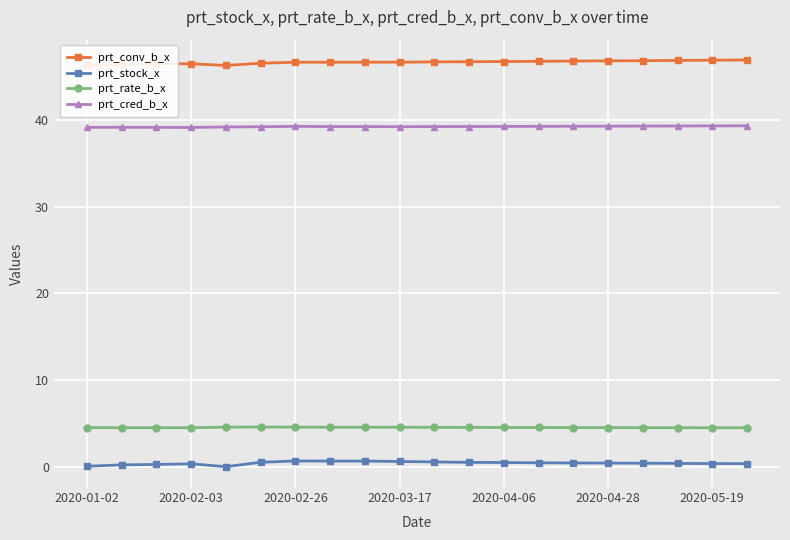

Rank the series by their maximum value, from lowest to highest.

prt_stock_x, prt_rate_b_x, prt_cred_b_x, prt_conv_b_x